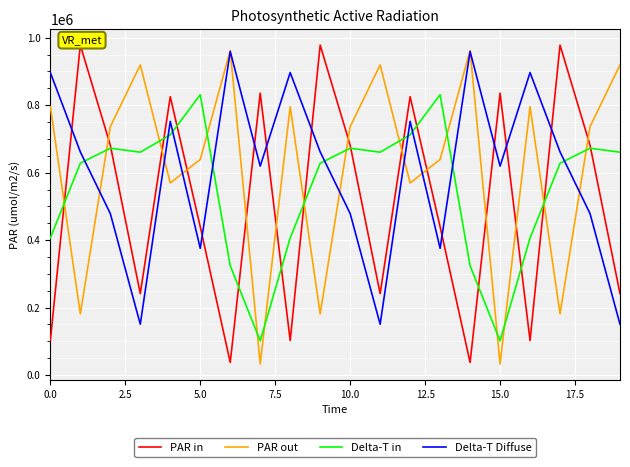

True or false: Delta-T Diffuse and Delta-T in intersect in this chart.

True